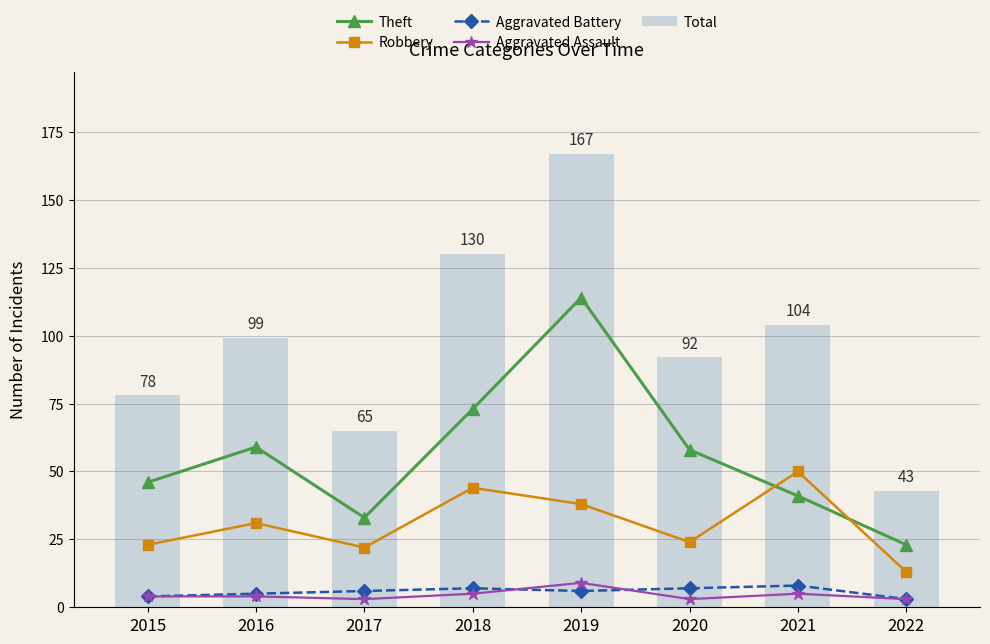

At 2017, list the series in order from smallest to largest.

Aggravated Assault, Aggravated Battery, Robbery, Theft, Total